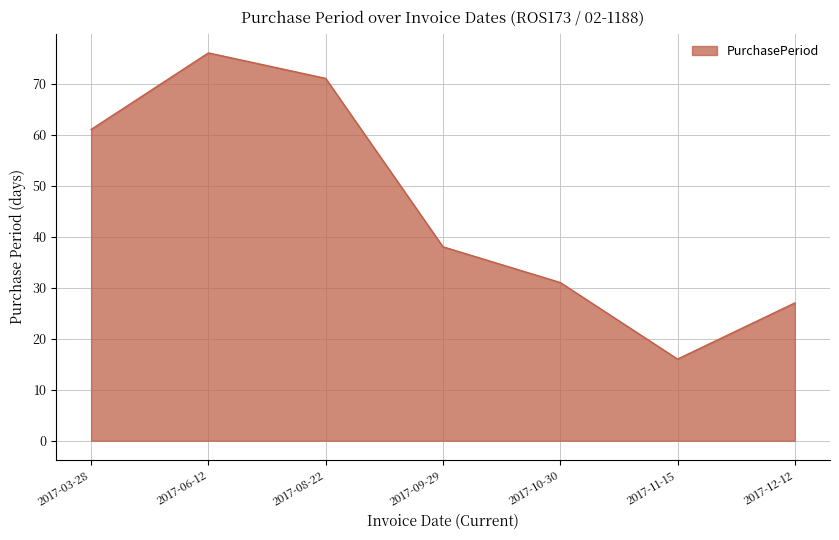

How many series are shown in this chart?

1